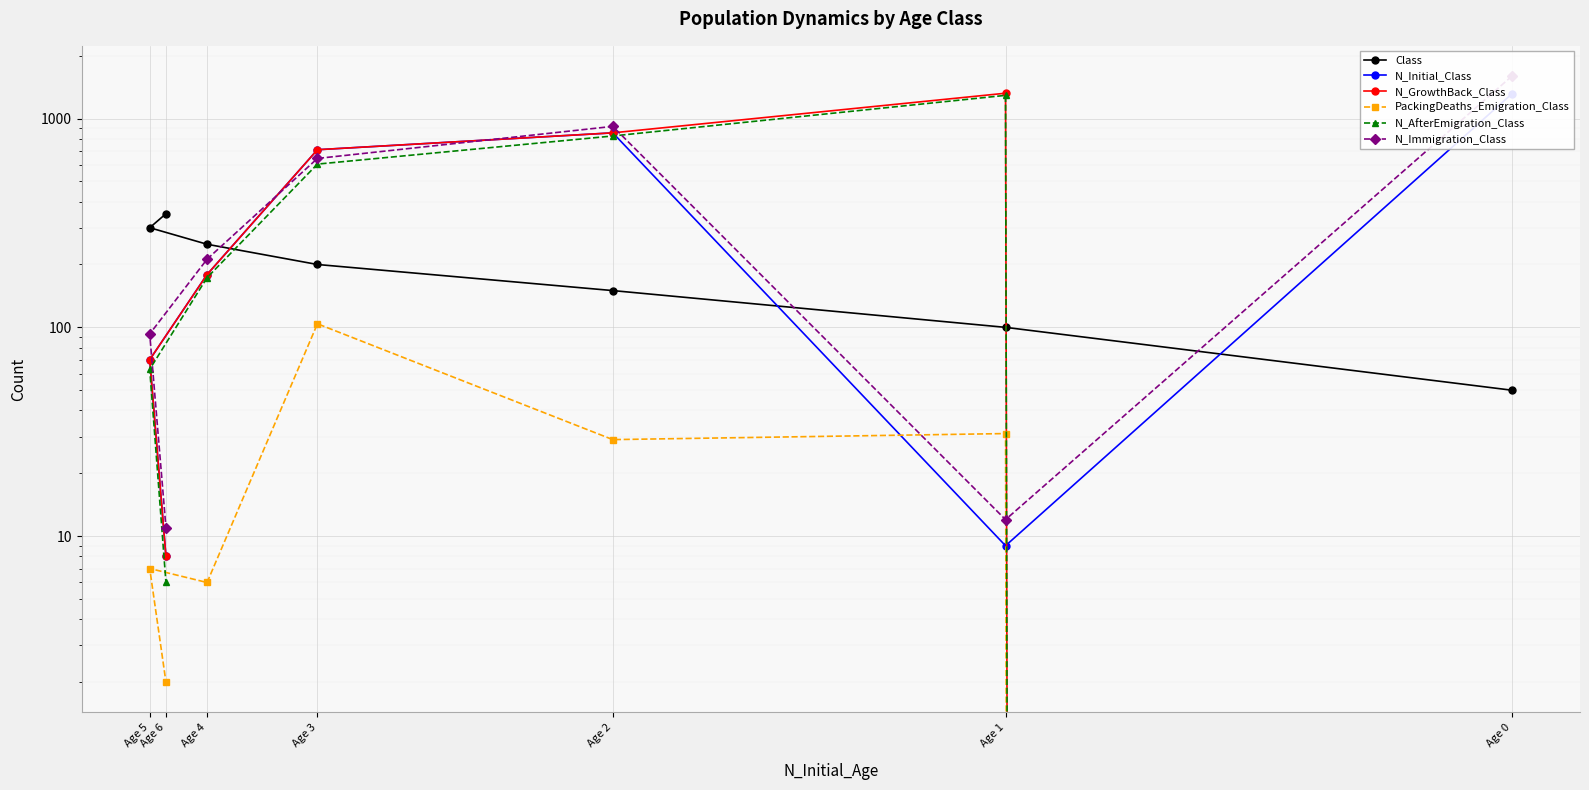

Reading left to right, what are all the values shown in this chart?

Class: Age 0=50	Age 1=100	Age 2=150	Age 3=200	Age 4=250	Age 5=300	Age 6=350
N_Initial_Class: Age 0=1313	Age 1=9	Age 2=854	Age 3=709	Age 4=179	Age 5=70	Age 6=8
N_GrowthBack_Class: Age 0=0	Age 1=1322	Age 2=854	Age 3=709	Age 4=179	Age 5=70	Age 6=8
PackingDeaths_Emigration_Class: Age 0=0	Age 1=31	Age 2=29	Age 3=104	Age 4=6	Age 5=7	Age 6=2
N_AfterEmigration_Class: Age 0=0	Age 1=1291	Age 2=825	Age 3=605	Age 4=173	Age 5=63	Age 6=6
N_Immigration_Class: Age 0=1596	Age 1=12	Age 2=917	Age 3=644	Age 4=212	Age 5=93	Age 6=11